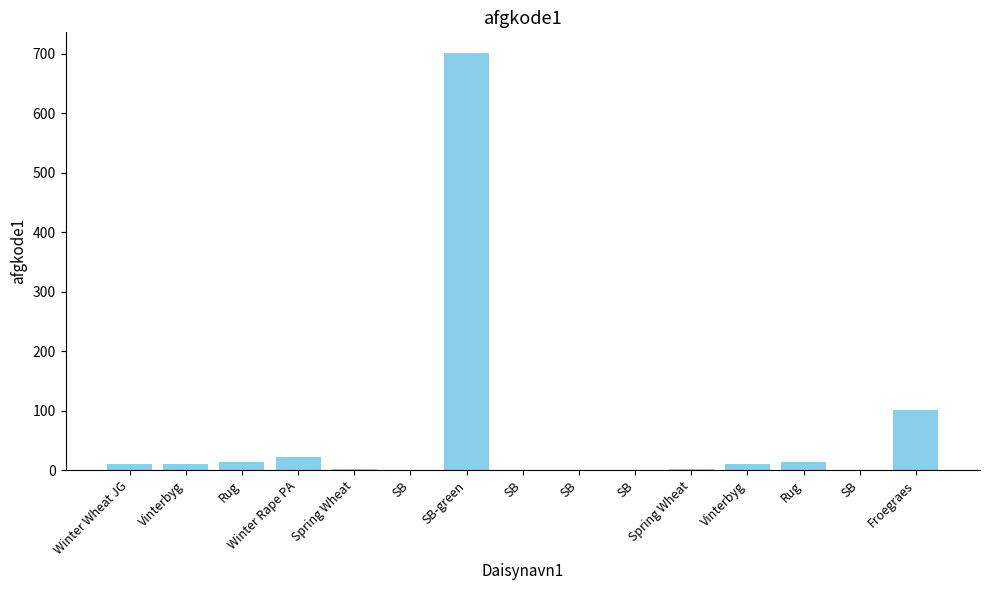

Reading right to left, list all the values displayed in this chart.

101	1	14	10	2	1	1	1	701	1	2	22	14	10	11